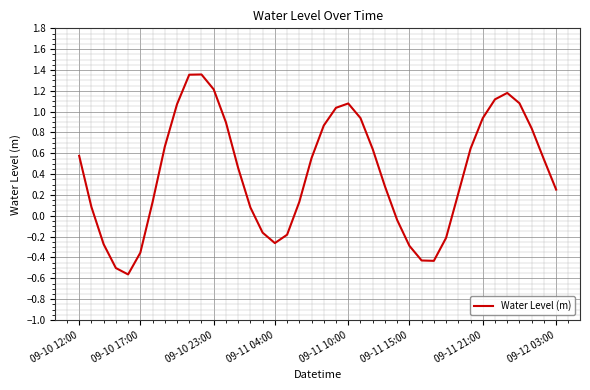

What is the difference between the maximum and minimum values?

1.9